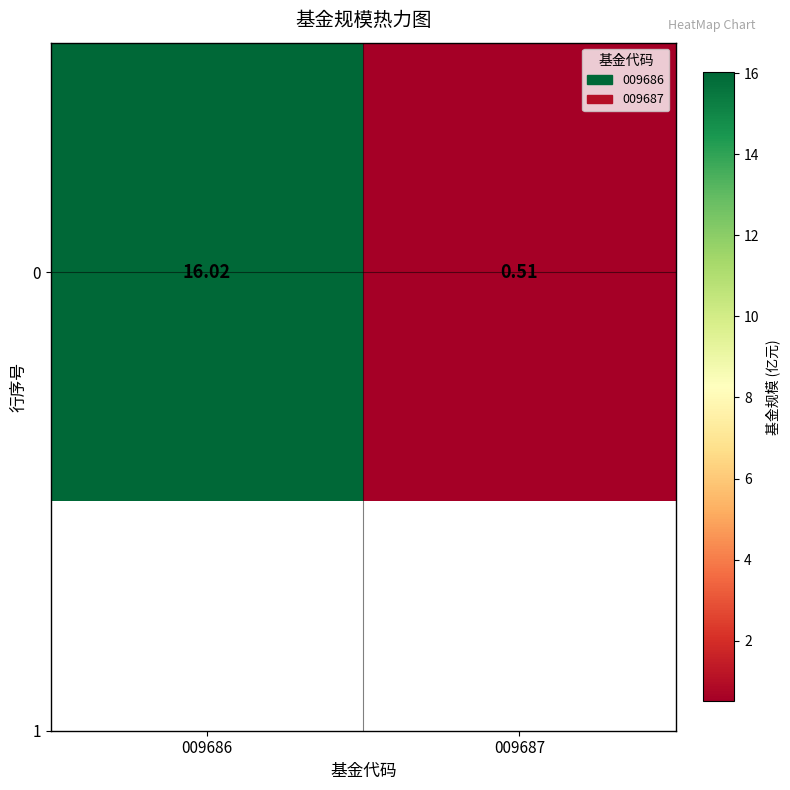

What is the difference between the values at 009687 and 009686?

15.5